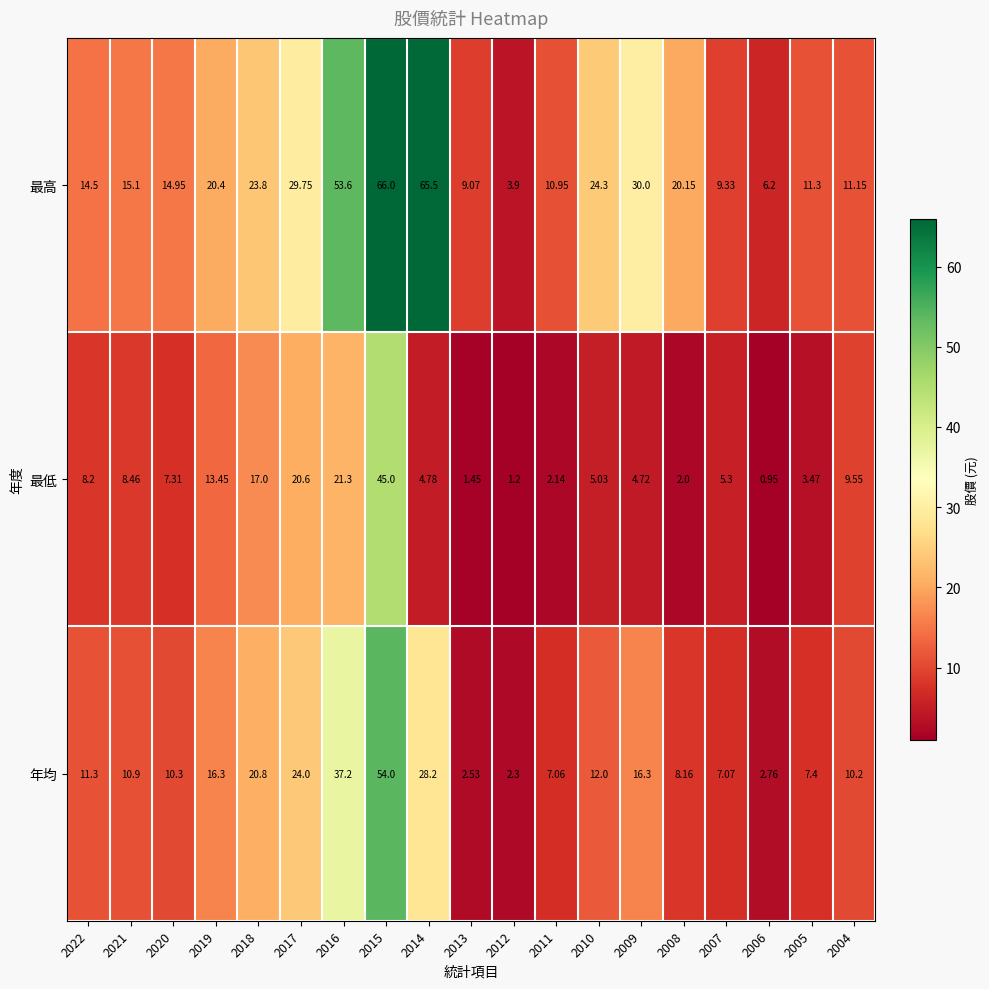

What is the total value across all series at 2005?

22.2